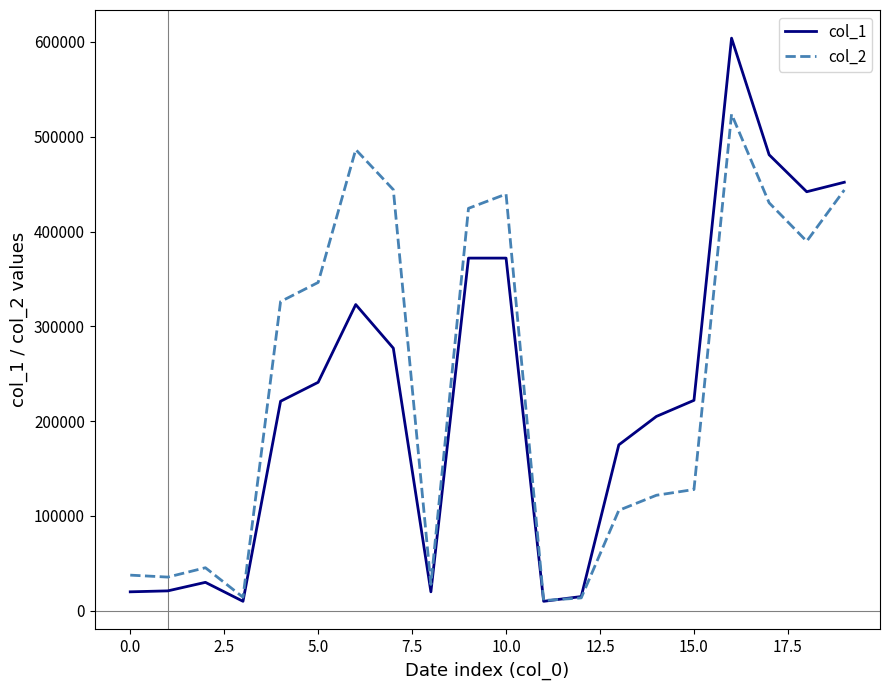

Rank the series by their maximum value, from highest to lowest.

col_1, col_2